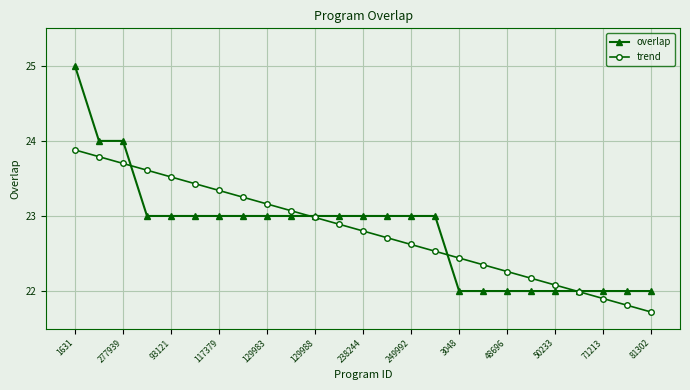

Which series has the widest spread of values?

overlap